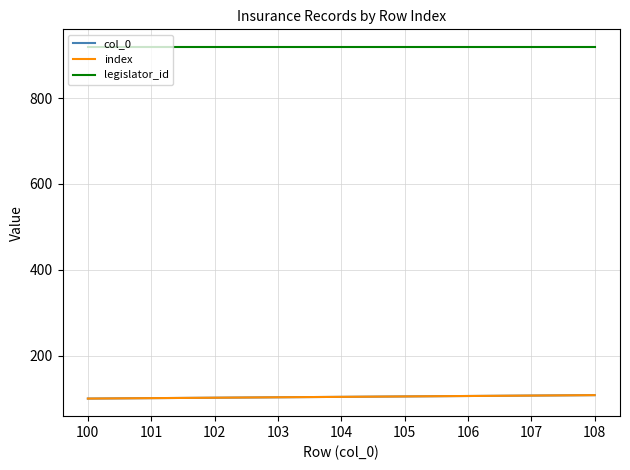

Does the chart have visible grid lines?

Yes